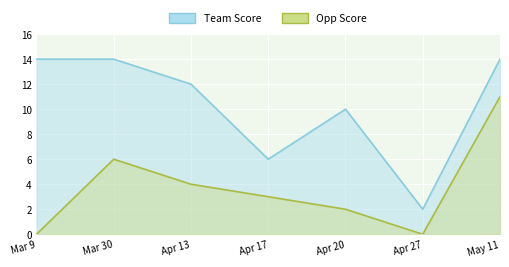

Is the value of Team Score at Mar 30 greater than the value of Opp Score at Apr 13?

Yes